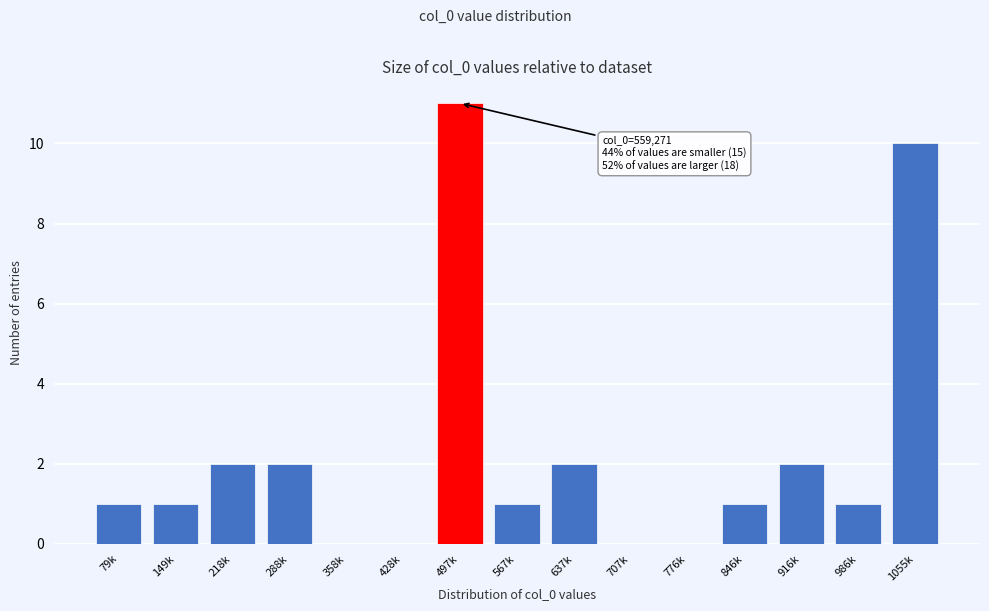

Reading right to left, transcribe all the data shown in this chart.

1055k=10	986k=1	916k=2	846k=1	776k=0	707k=0	637k=2	567k=1	497k=11	428k=0	358k=0	288k=2	218k=2	149k=1	79k=1